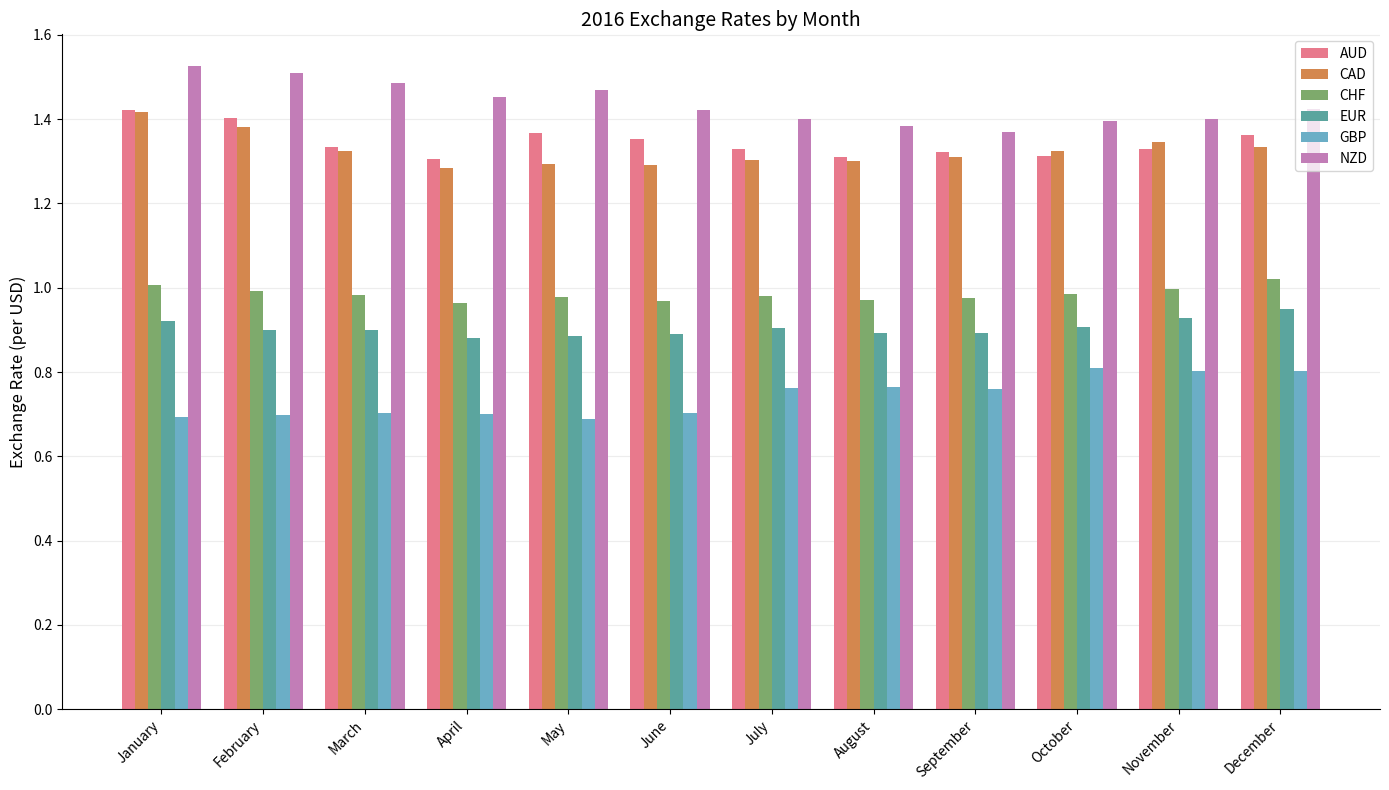

Count the number of data series in this chart.

6